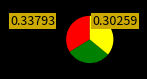

Does any single category account for the majority?

No